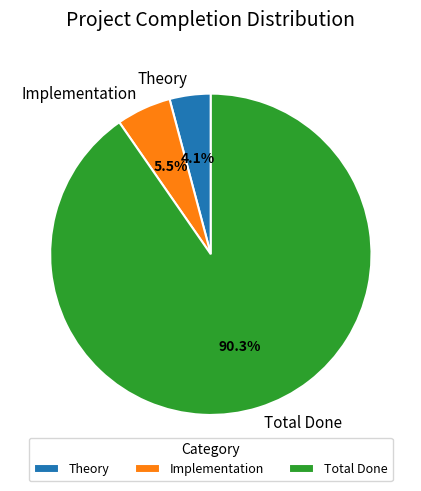

What is the majority slice?

Total Done